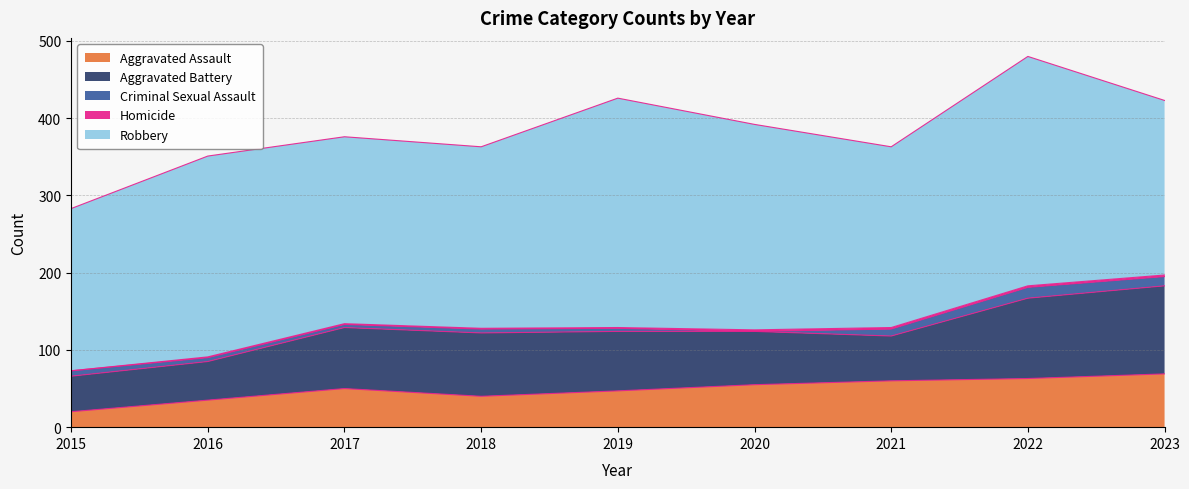

What is the difference between the maximum and minimum values in the Homicide series?

2